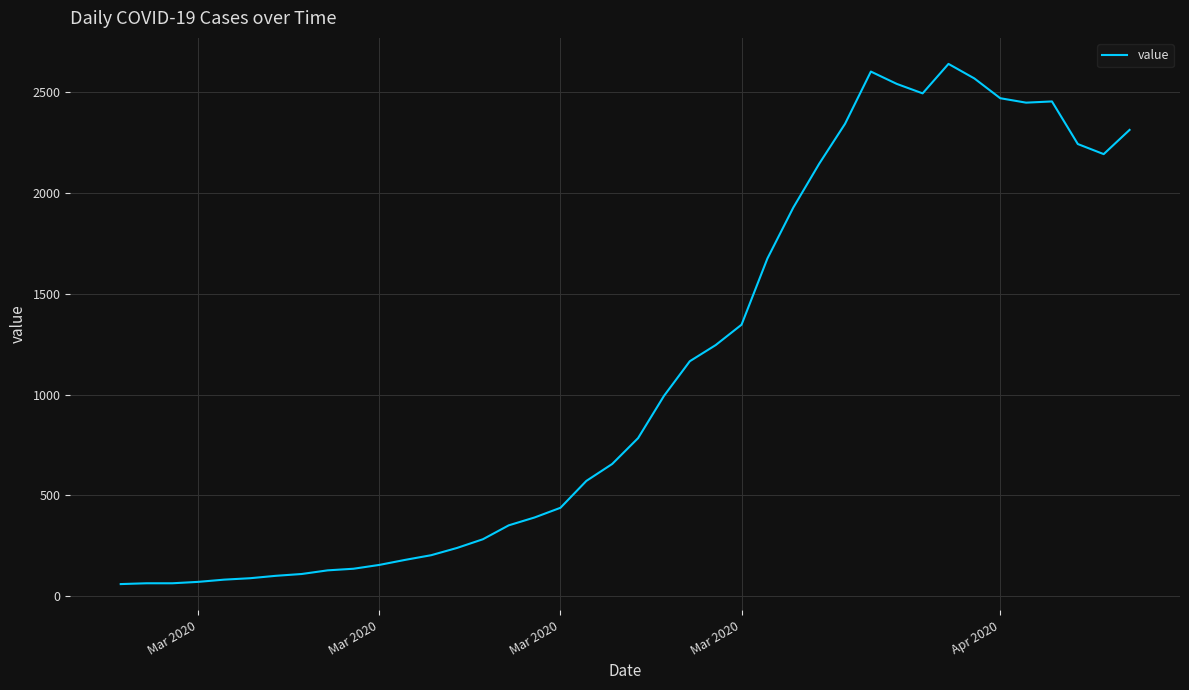

What is the greatest value displayed?

2638